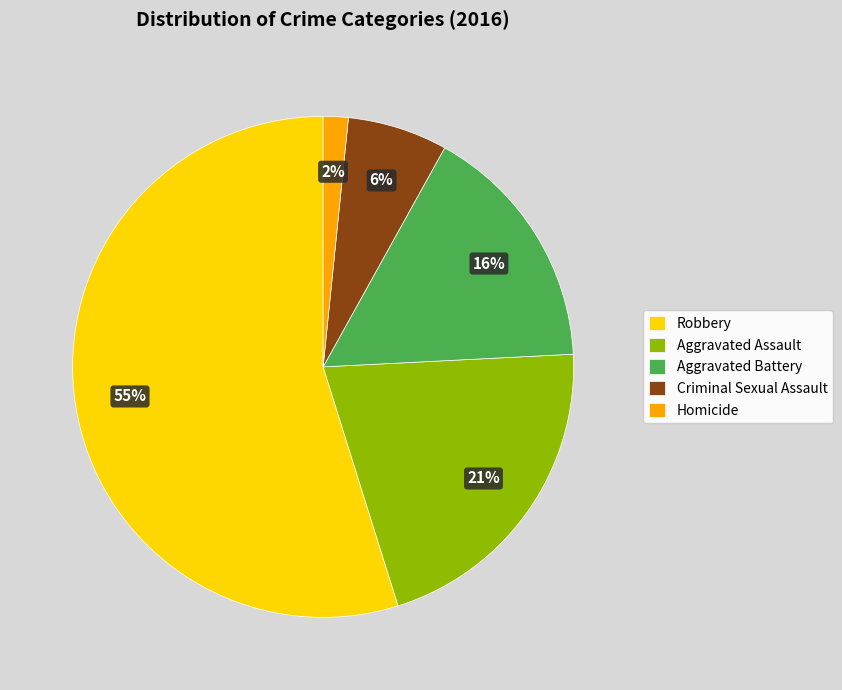

Is Homicide the majority of the pie?

No